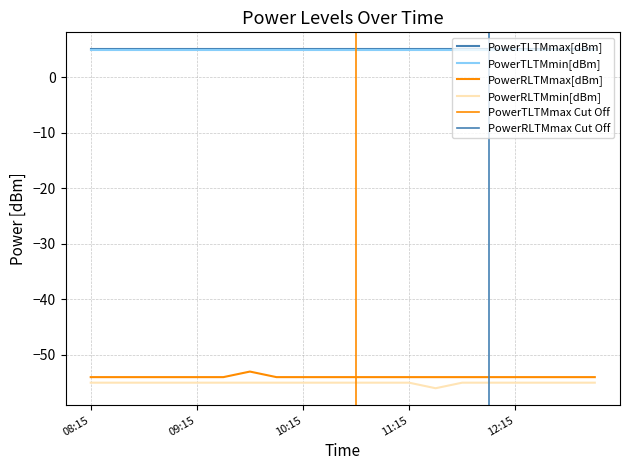

Rank the categories by PowerRLTMmin[dBm] value from lowest to highest.

11:30, 08:15, 08:30, 08:45, 09:00, 09:15, 09:30, 09:45, 10:00, 10:15, 10:30, 10:45, 11:00, 11:15, 11:45, 12:00, 12:15, 12:30, 12:45, 13:00